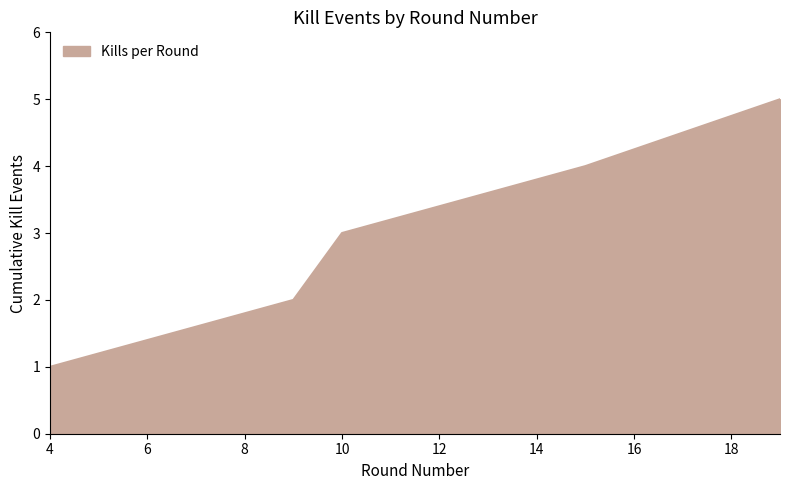

What is the maximum value shown in the chart?

5